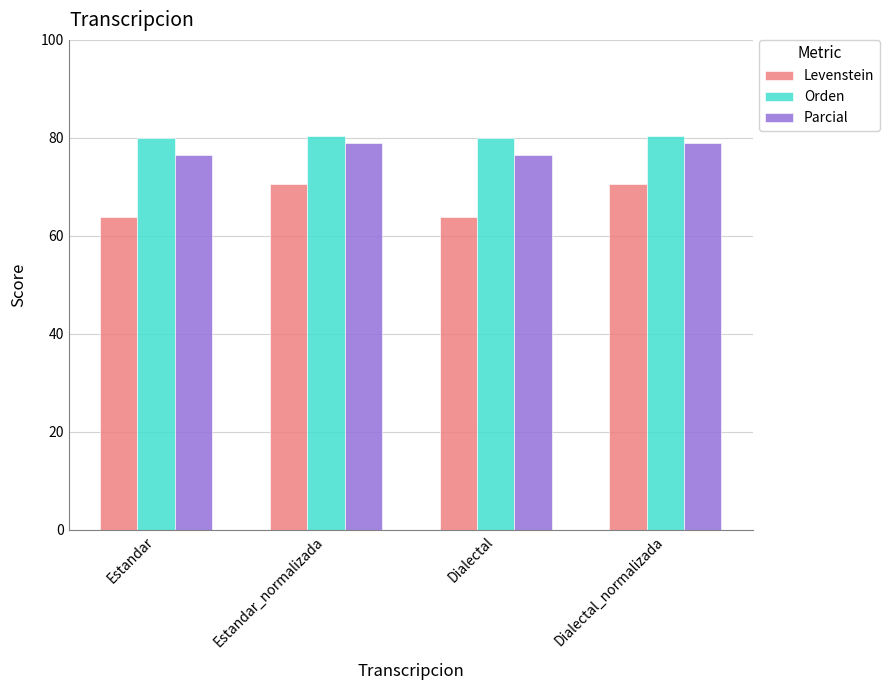

Reading left to right, extract all data points from this chart.

Levenstein: Estandar=63.8	Estandar_normalizada=70.7	Dialectal=63.8	Dialectal_normalizada=70.7
Orden: Estandar=80.0	Estandar_normalizada=80.4	Dialectal=80.0	Dialectal_normalizada=80.4
Parcial: Estandar=76.5	Estandar_normalizada=79.0	Dialectal=76.5	Dialectal_normalizada=79.0